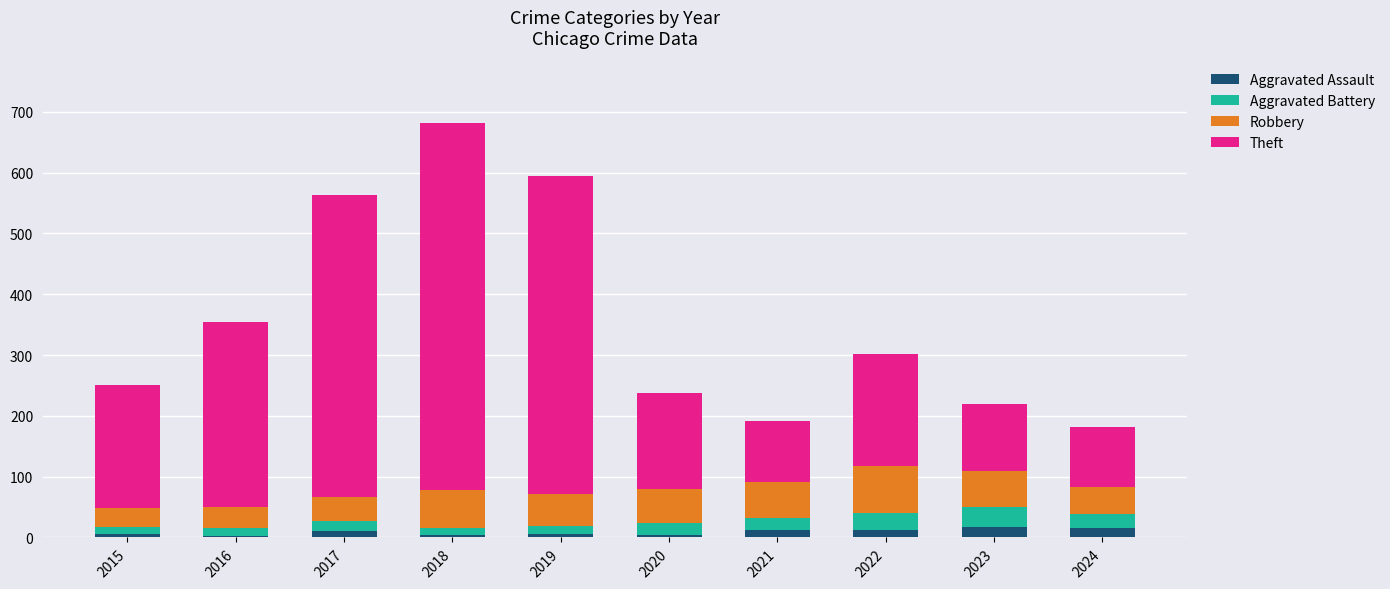

The Aggravated Assault series shows 15 at 2024. True or false?

True